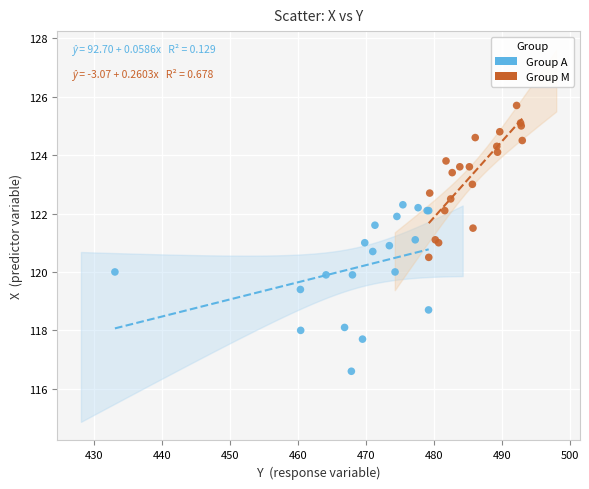

What are all the series names shown in the legend?

Group A, Group M